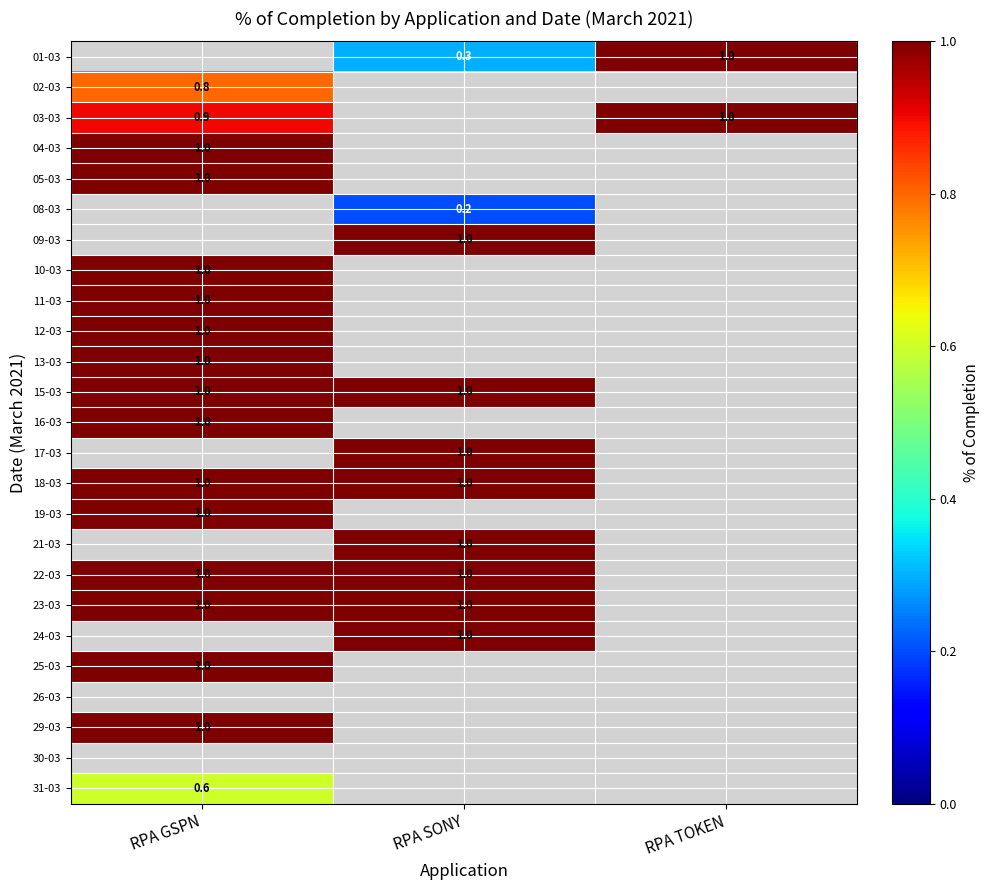

Which label corresponds to the largest value in the chart?

RPA TOKEN